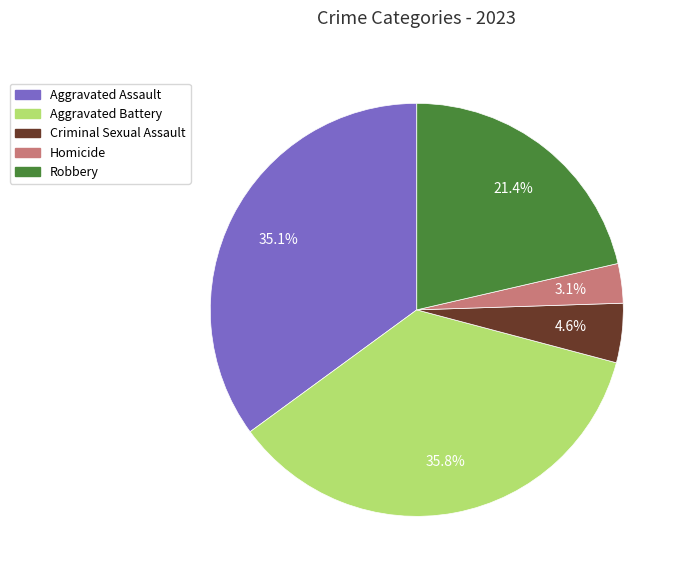

To the nearest percent, what is the combined percentage of Aggravated Assault and Homicide?

38%